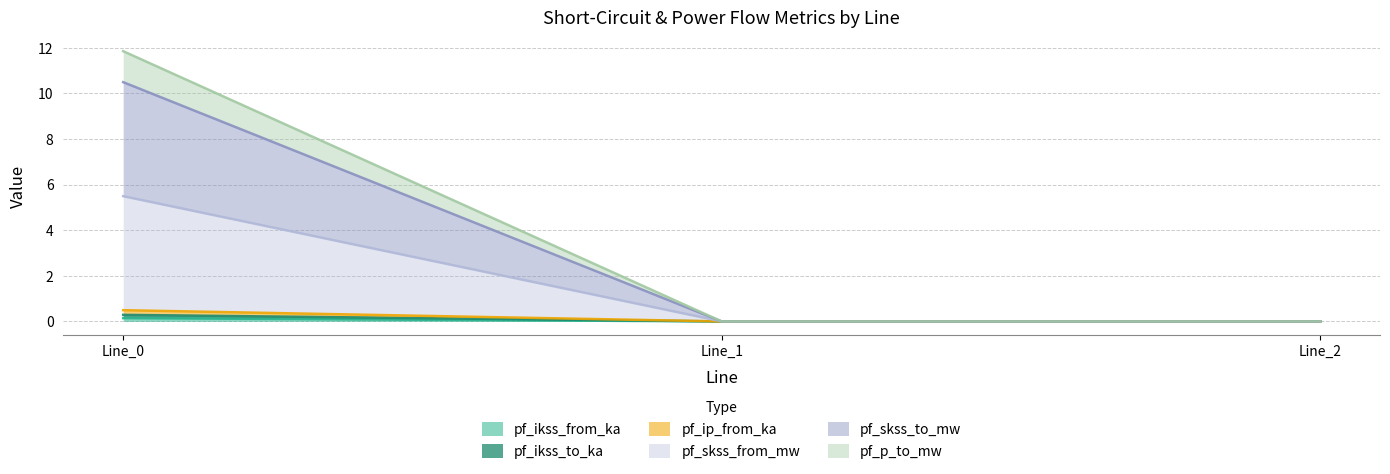

Does the chart have visible grid lines?

Yes